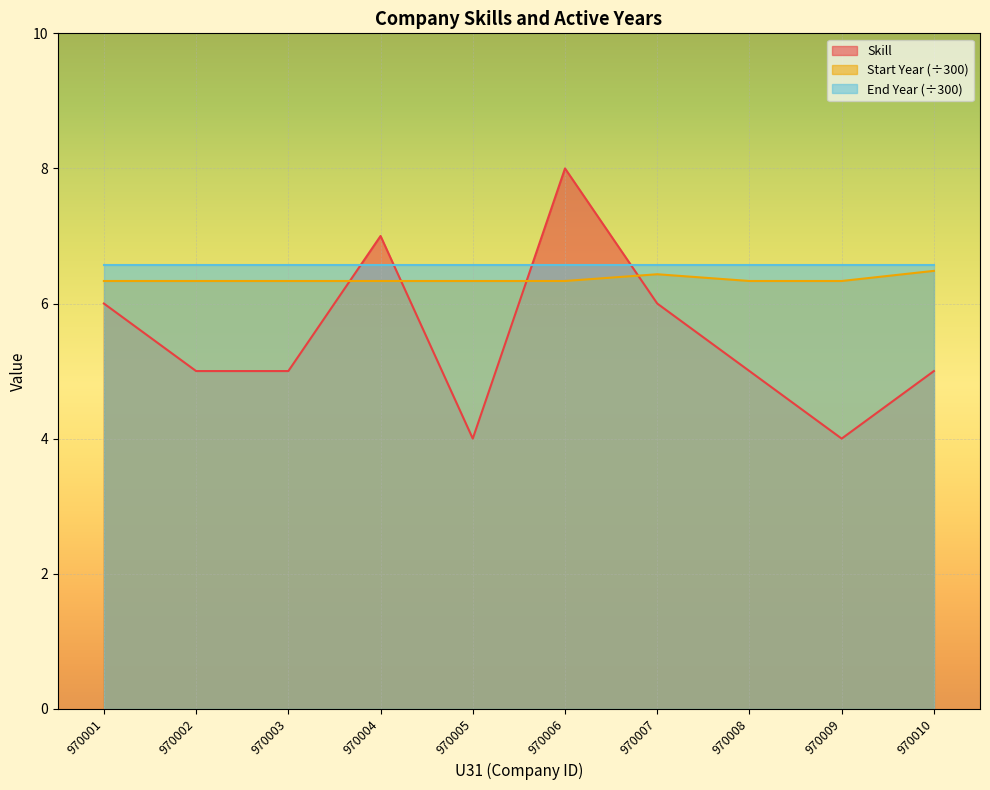

How many lines are shown in the chart?

3